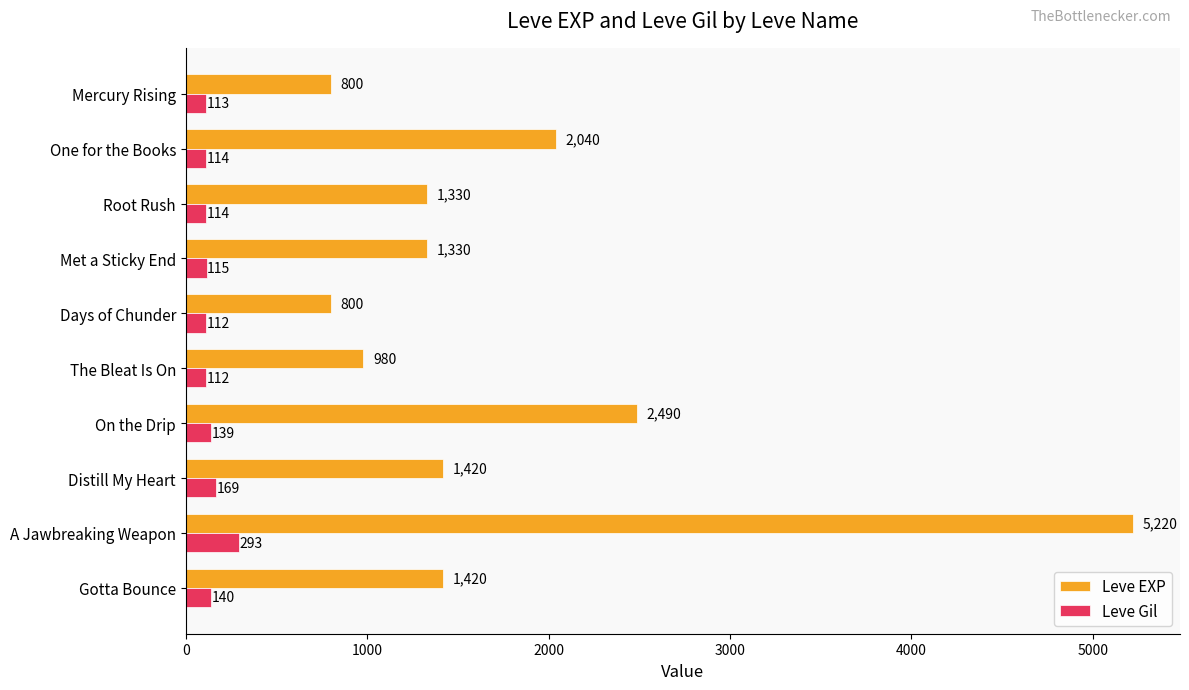

What is the smallest value displayed?

112